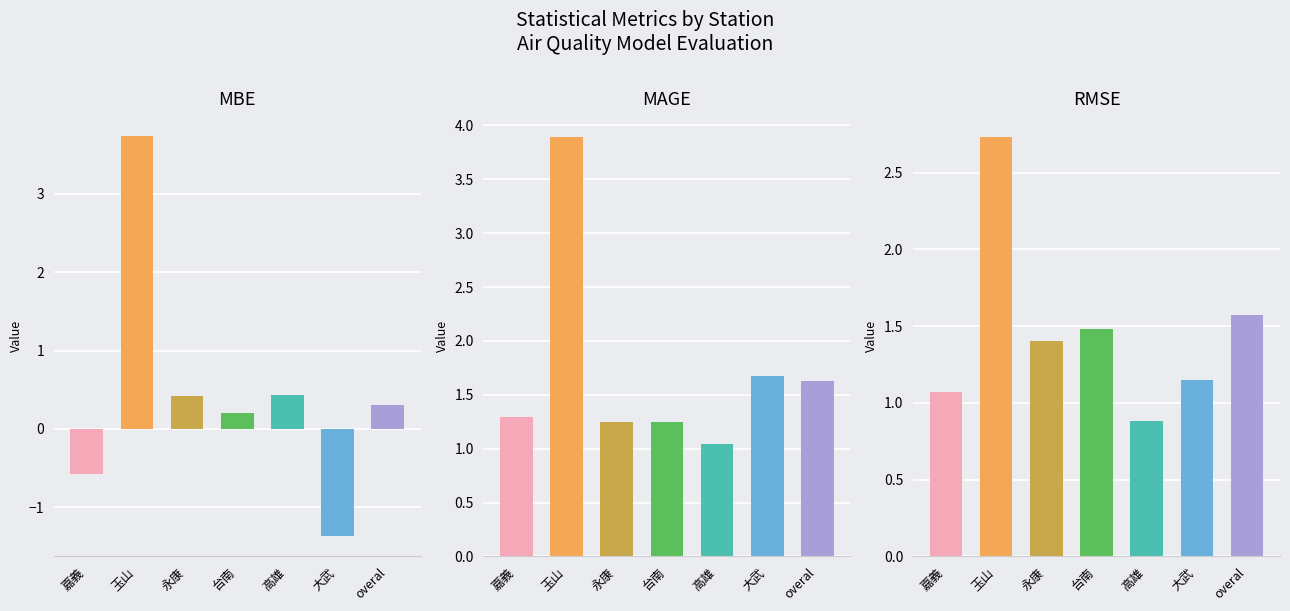

At 高雄, list the series in order from largest to smallest.

MAGE, RMSE, MBE